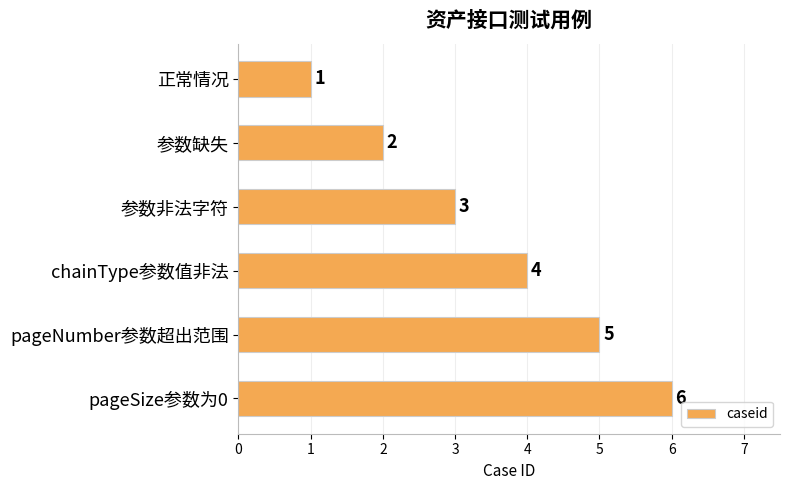

Are the bars horizontal?

Yes